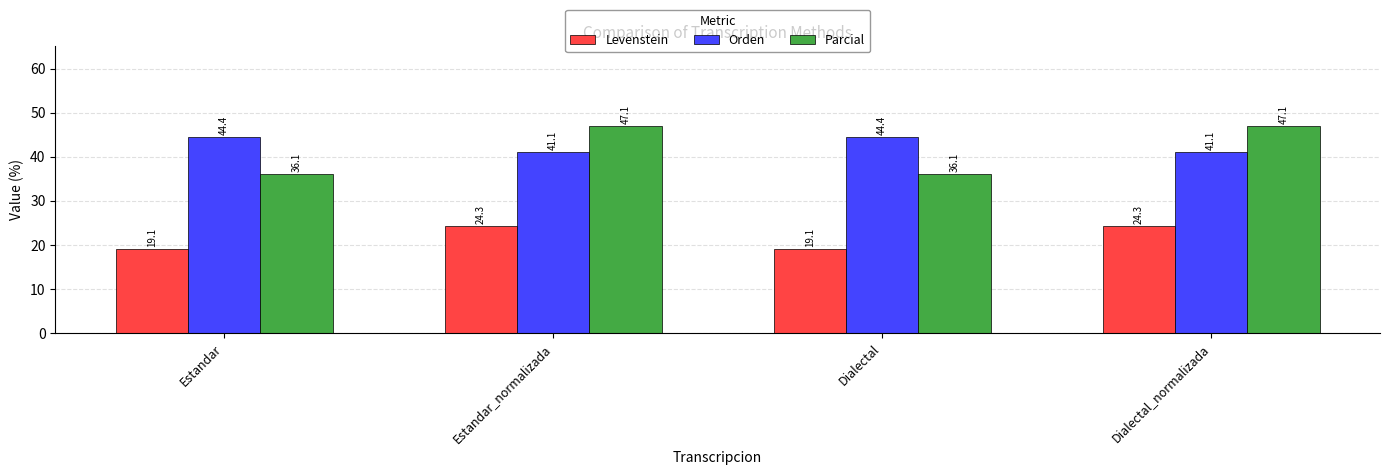

What is the maximum value for Levenstein?

24.3